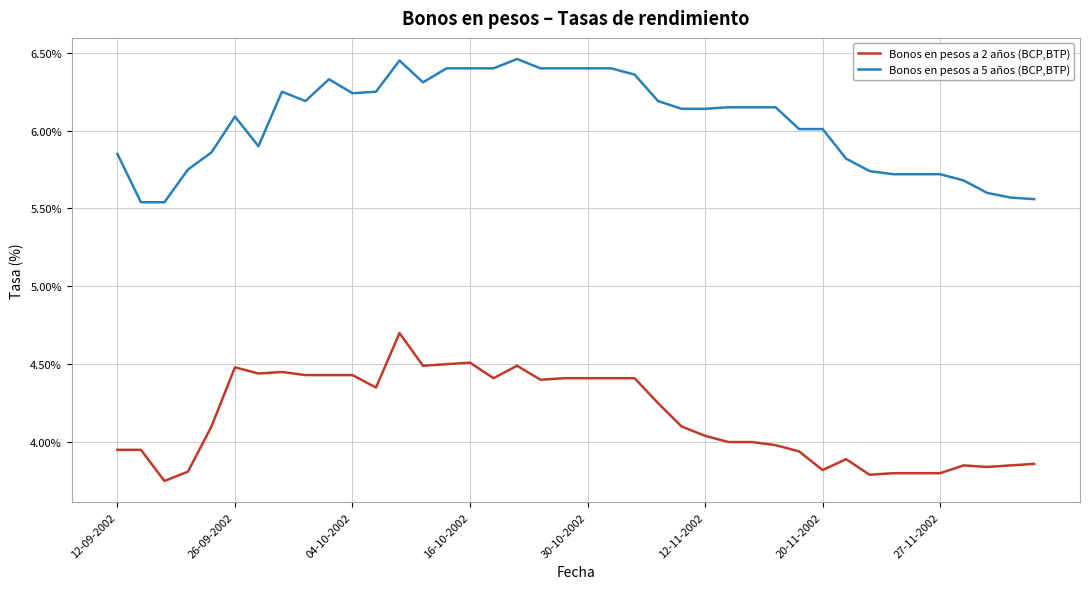

List the series in order of their peak value, lowest first.

Bonos en pesos a 2 años (BCP,BTP), Bonos en pesos a 5 años (BCP,BTP)